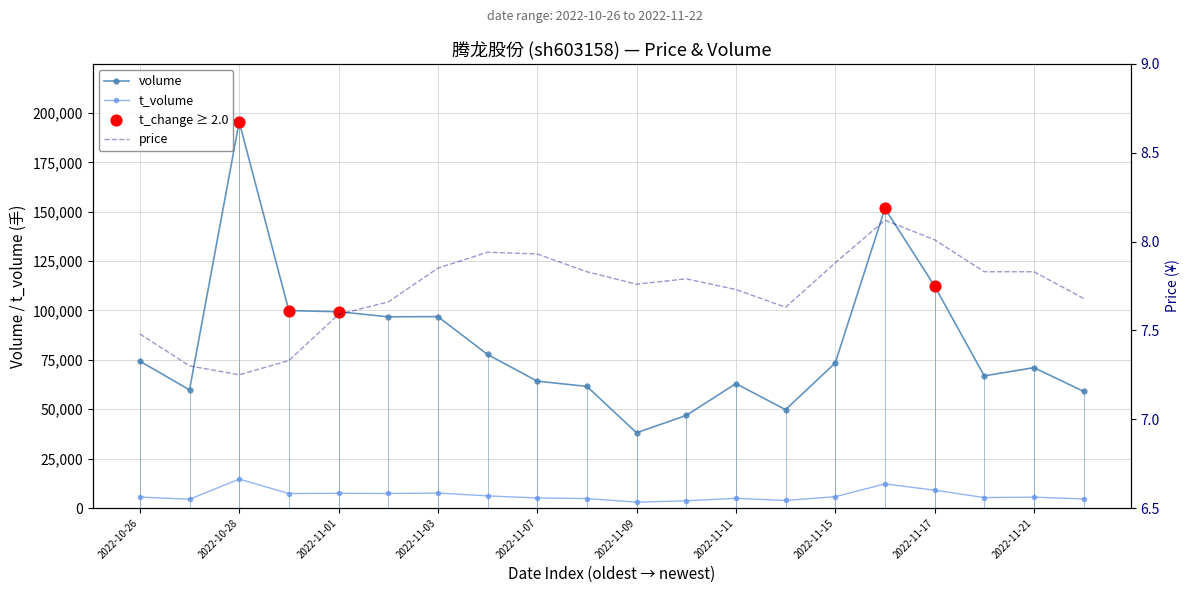

Is the value of price at 2022-10-27 greater than the value of volume at 2022-11-22?

No